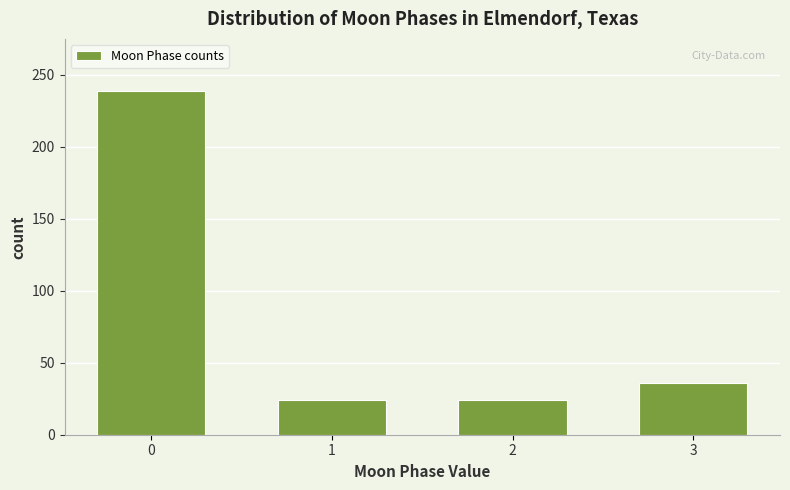

Reading left to right, transcribe all the data shown in this chart.

239	24	24	36